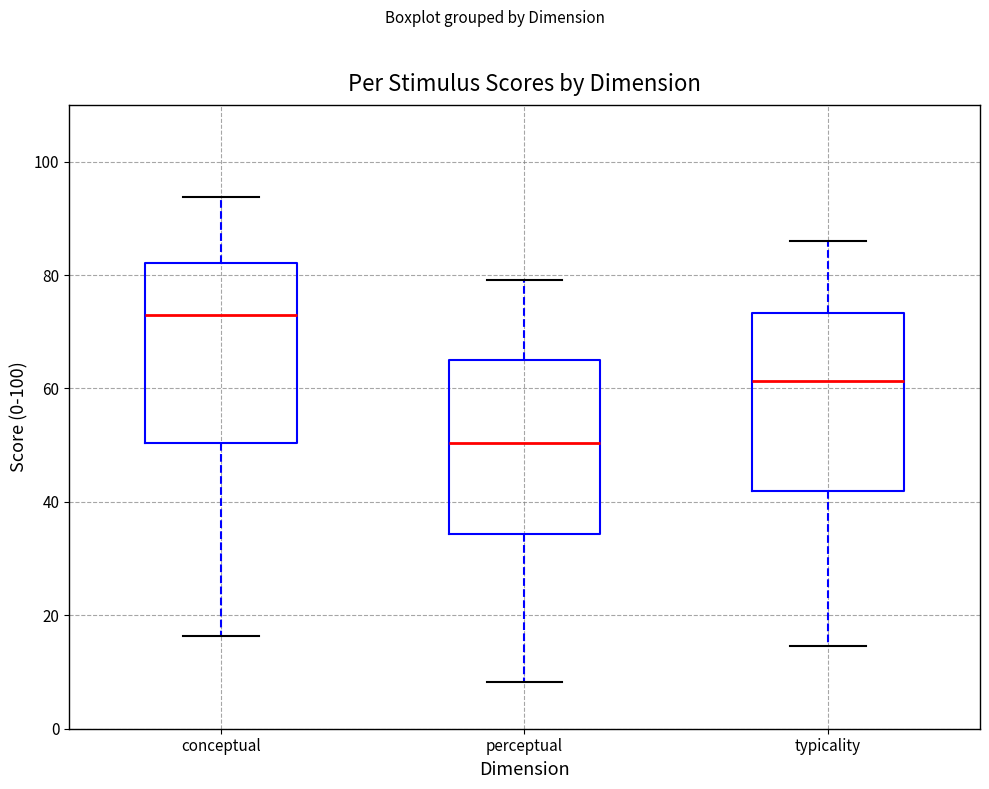

Which box has the lowest median line?

perceptual